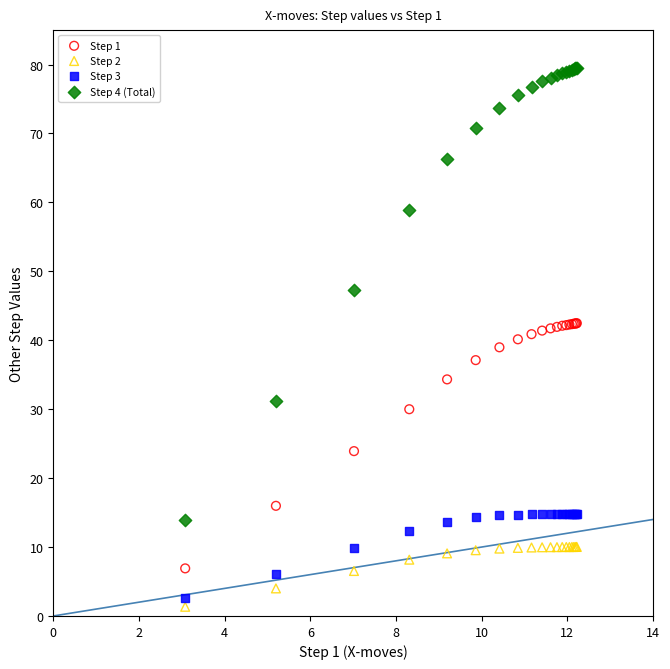

Which series contains the lowest Y value?

Step 2